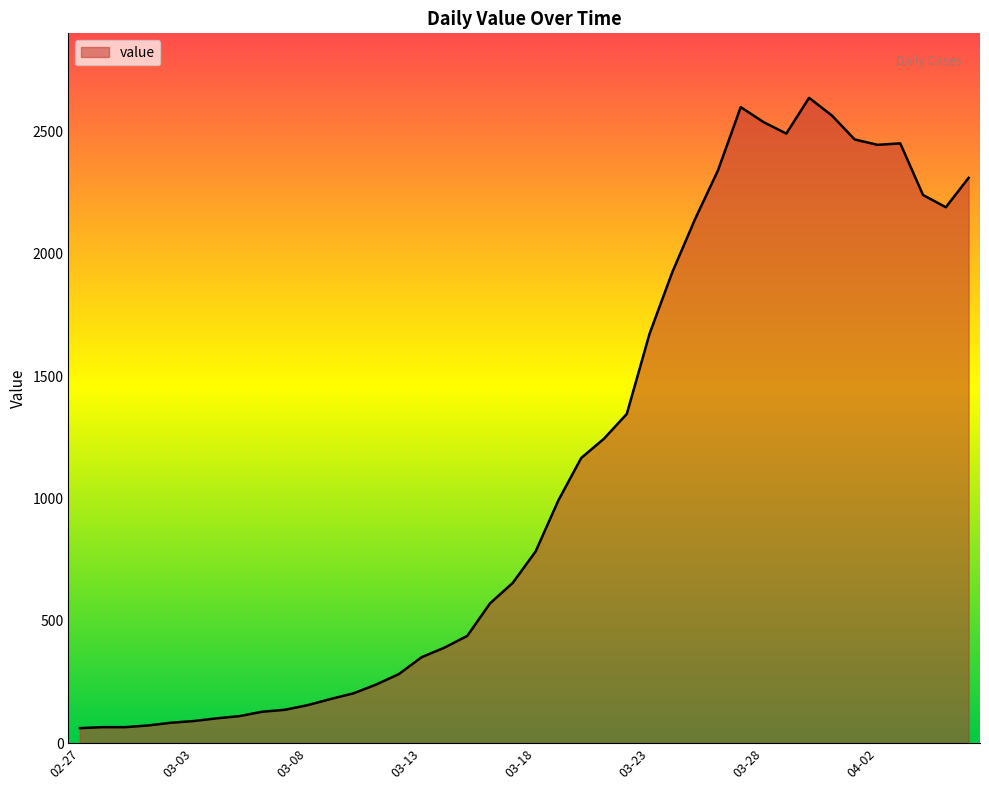

What is the difference between the maximum and minimum values?

2576